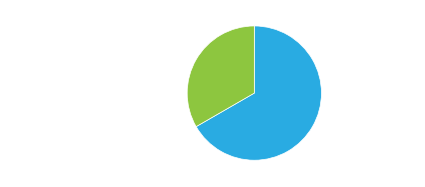

What is the ratio of the value at 次韵送人之五羊 to the value at 送游山人之五羊访浮邱诸社丈?

2.0